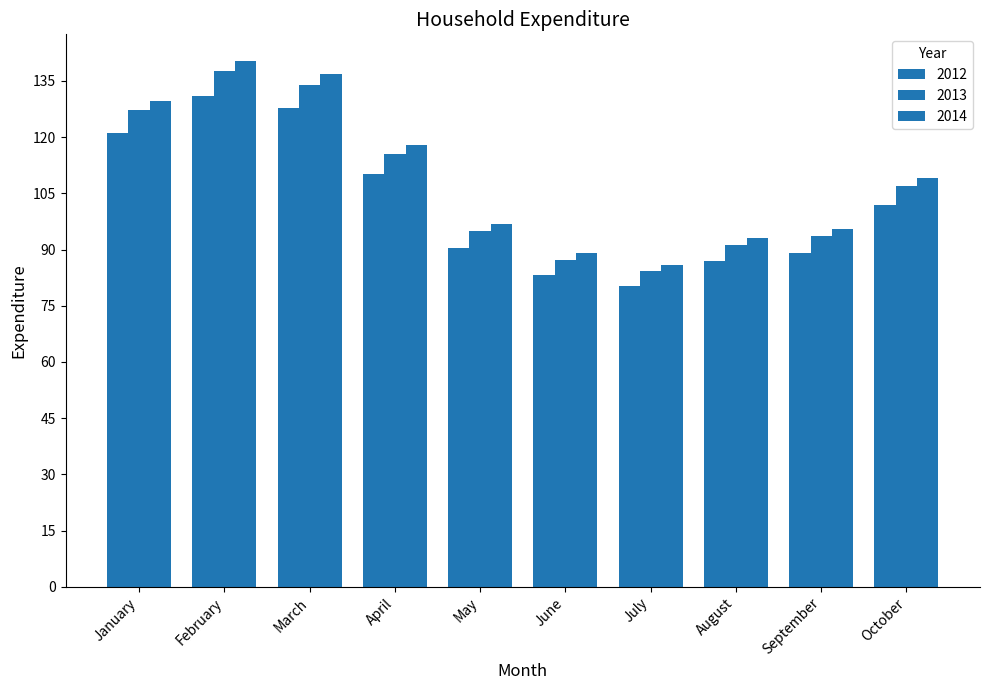

What is the difference between the maximum and second lowest values in the 2012 series?

48.0